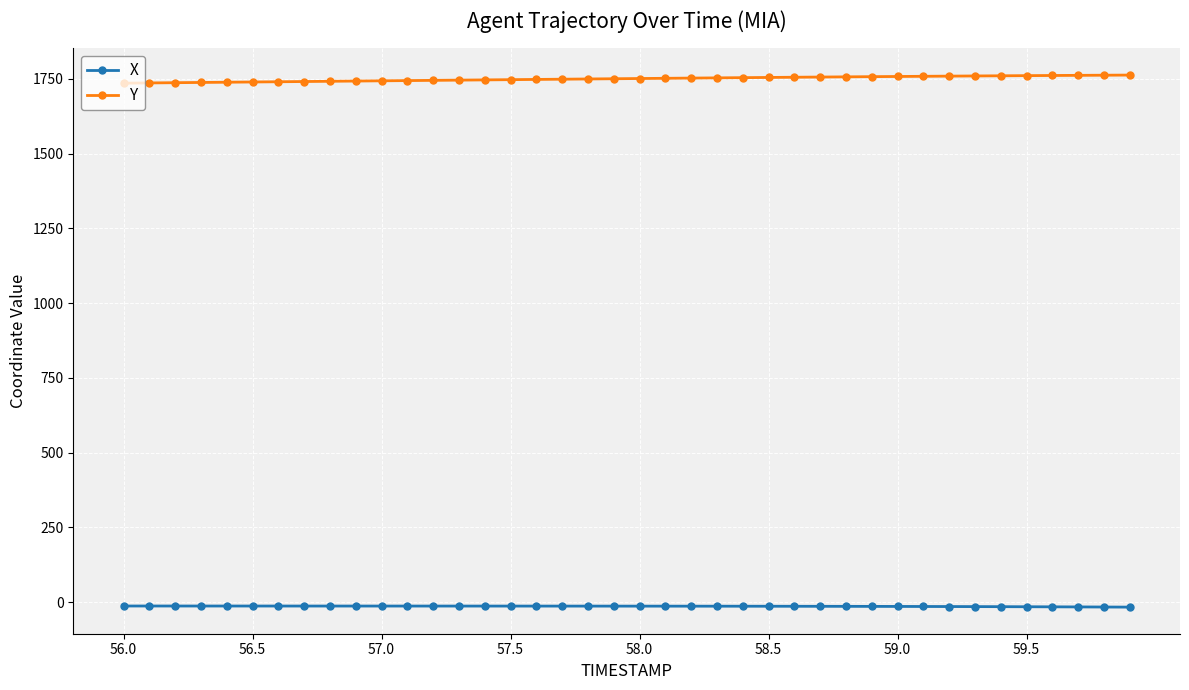

At how many categories does at least one series exceed 1679?

40